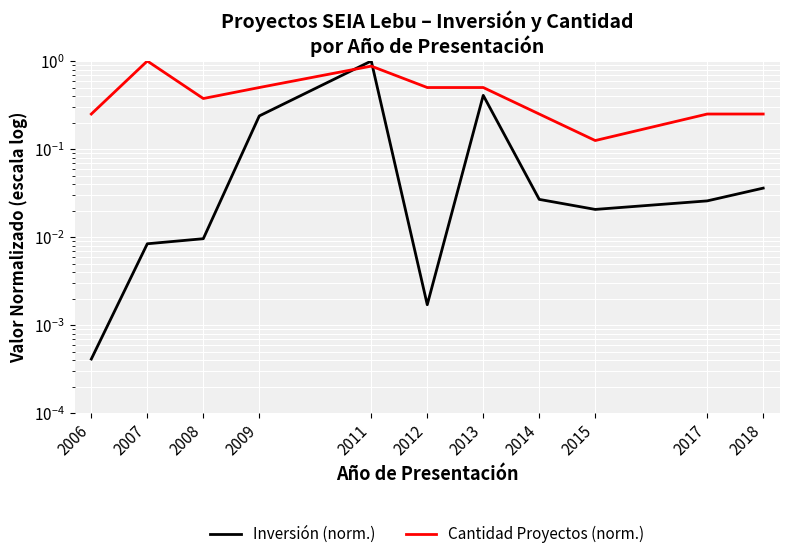

Where is the first local maximum for Inversión (norm.)?

2011